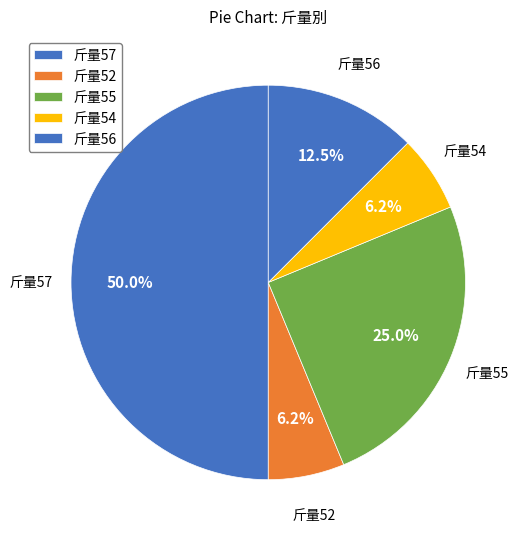

Count the number of slices in the pie.

5